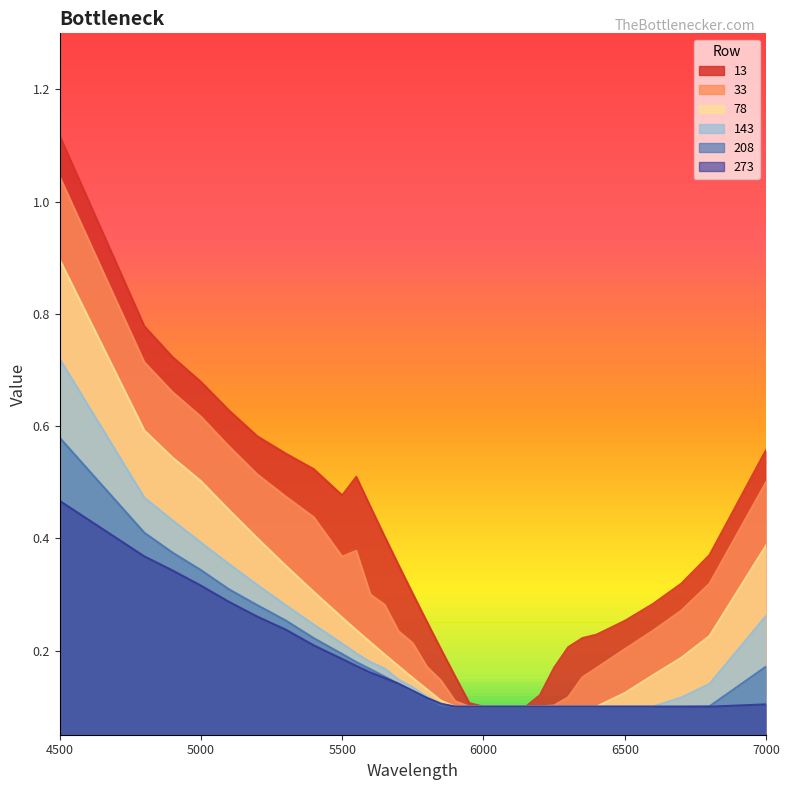

The 143 series shows 0.2 at 5750. True or false?

False